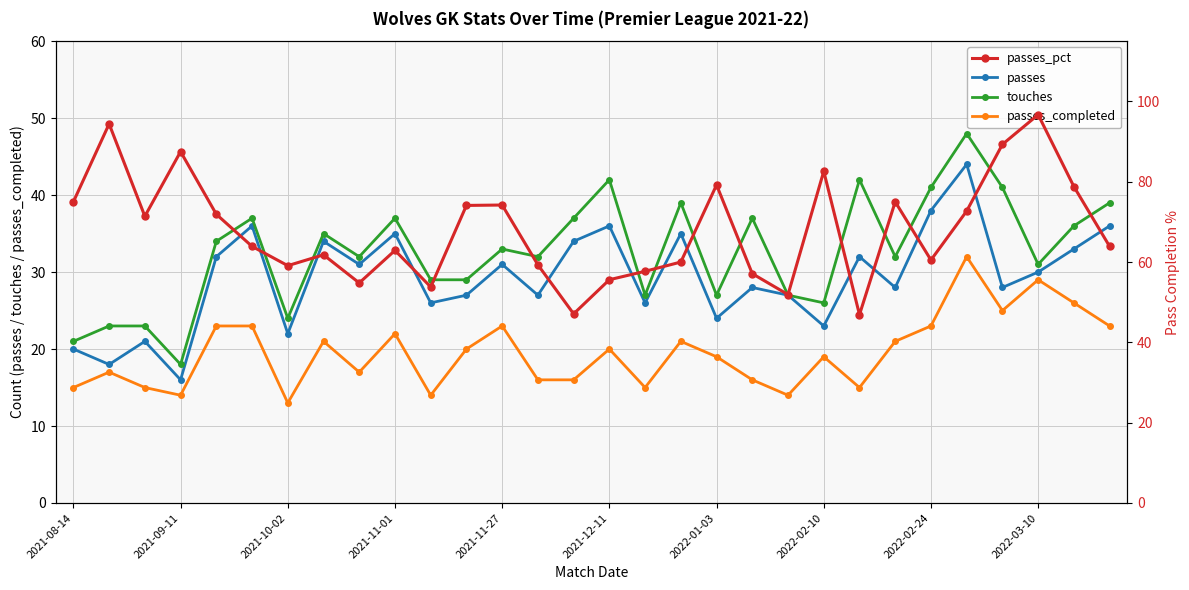

Does the chart display data point markers on the line(s)?

Yes